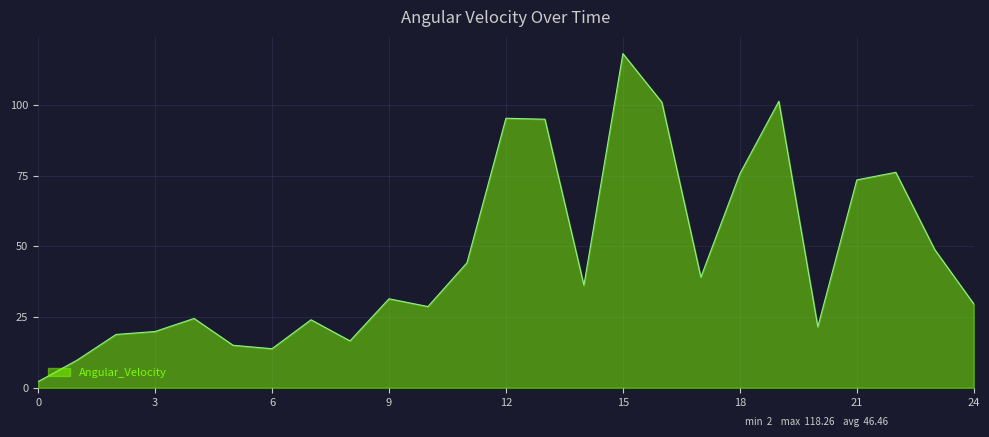

What is the difference between the maximum and minimum values?

116.1